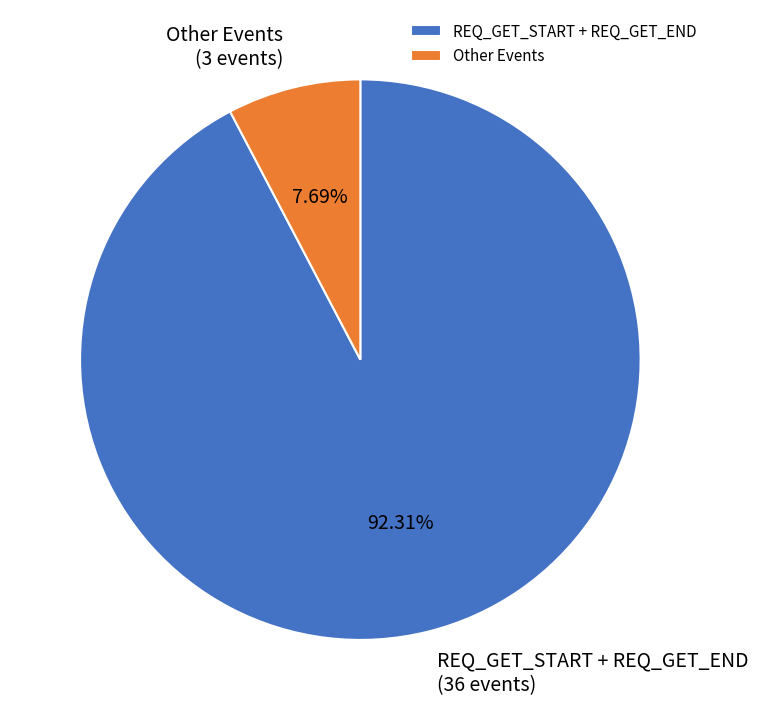

Approximately how many times larger is the value at REQ_GET_START + REQ_GET_END compared to Other Events?

12.0